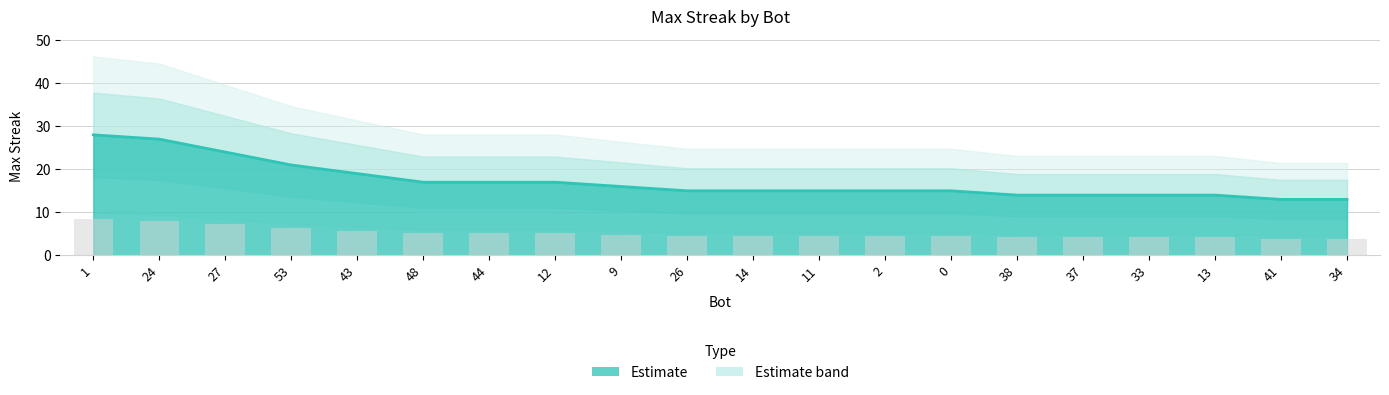

What is the change in value from 48 to 34?

-4